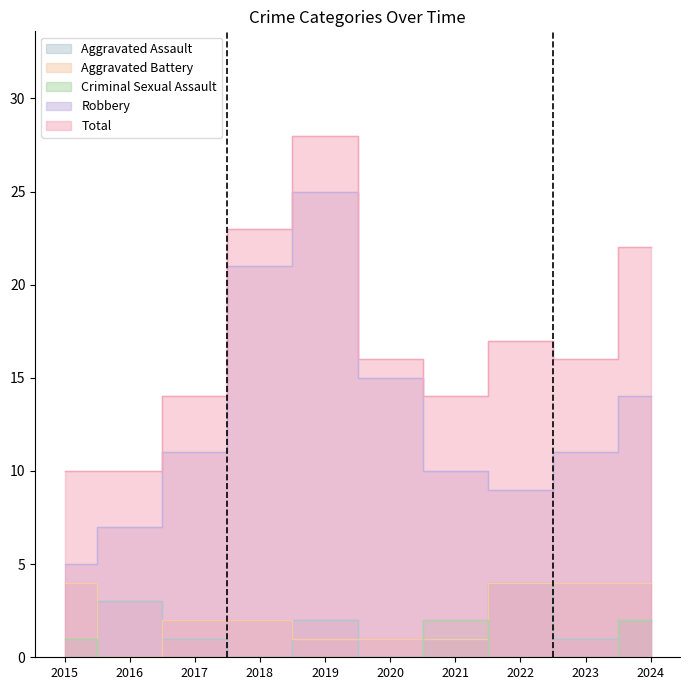

At which category does the chart reach its peak across all series?

2019